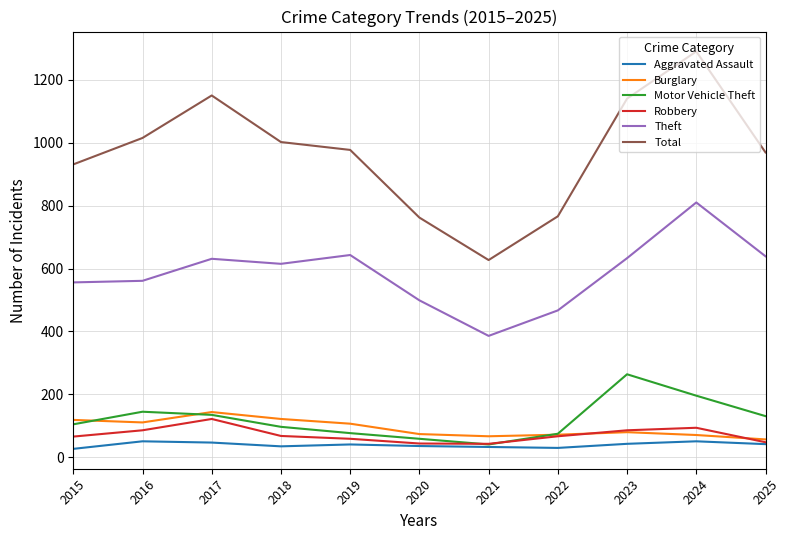

Is it true that Total equals 1575 at 2015?

False